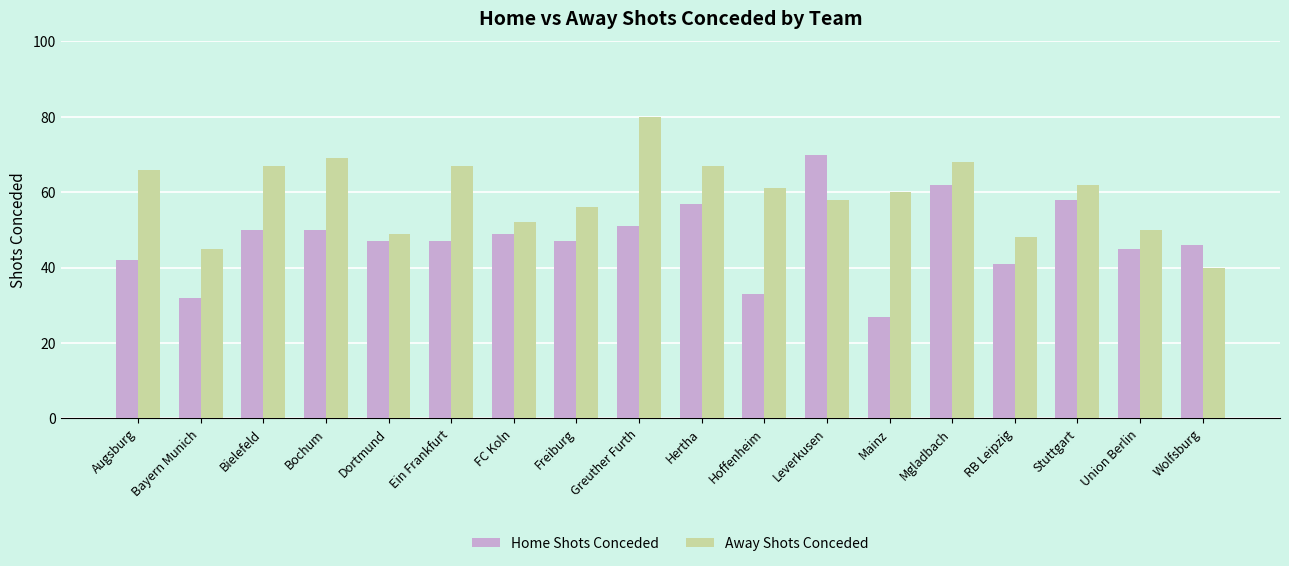

How many series are shown in this chart?

2